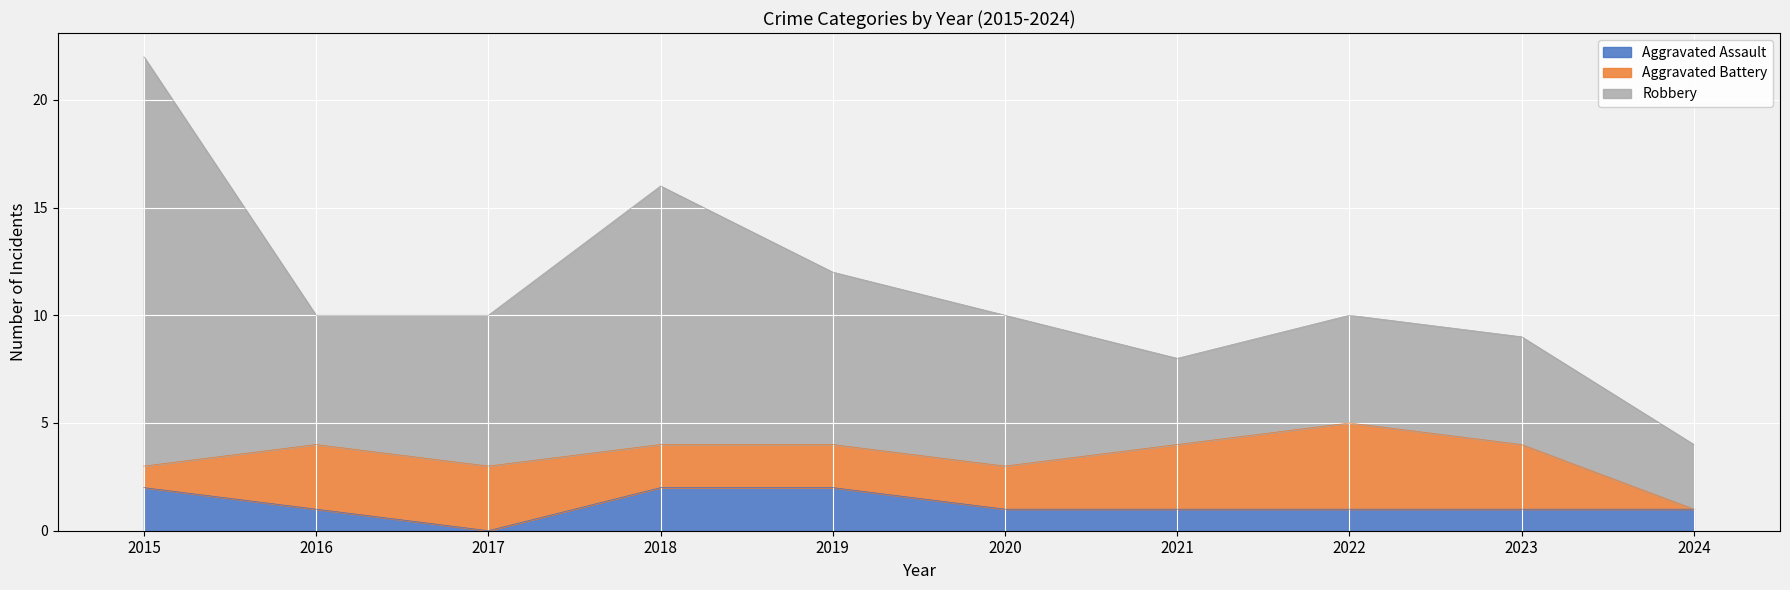

True or false: Robbery has more than 2 points higher than both neighbors.

False